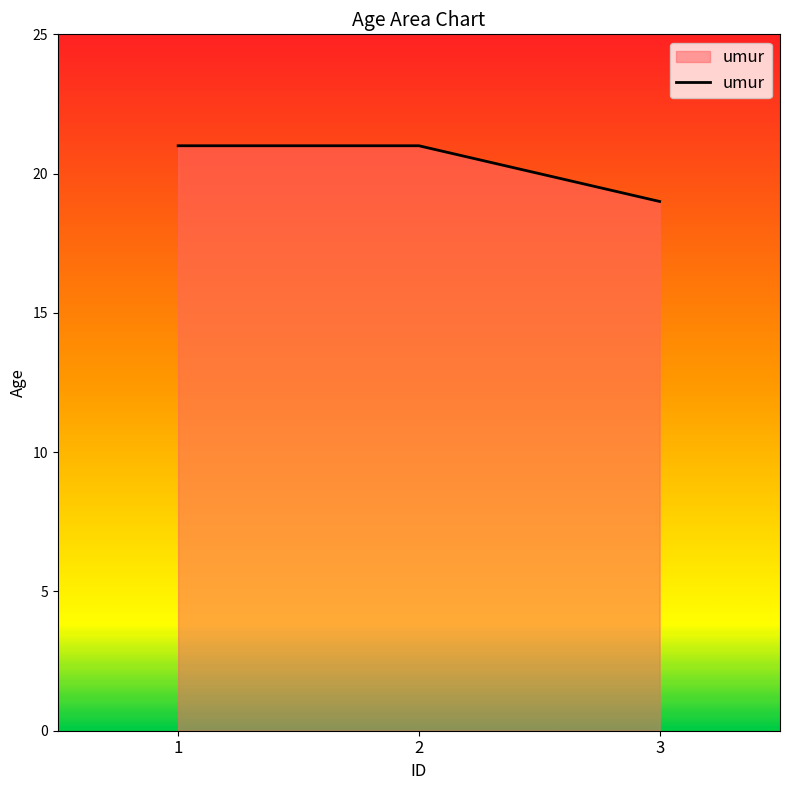

How many series are shown in this chart?

1